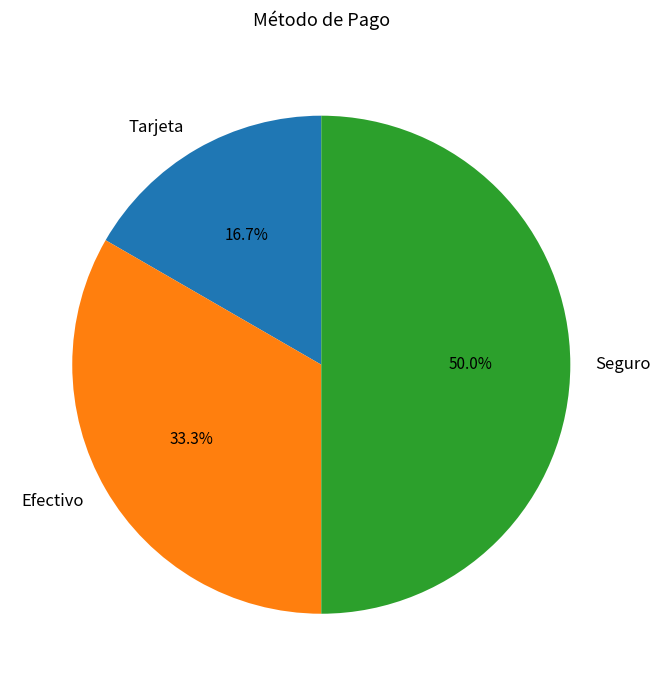

Which has a higher value, Seguro or Tarjeta?

Seguro